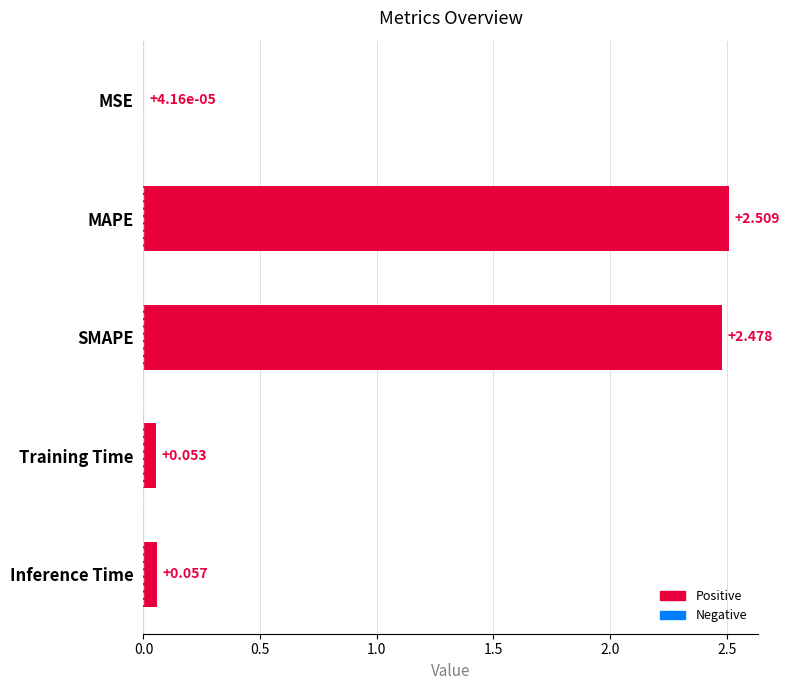

At which label is the value closest to 1?

Inference Time